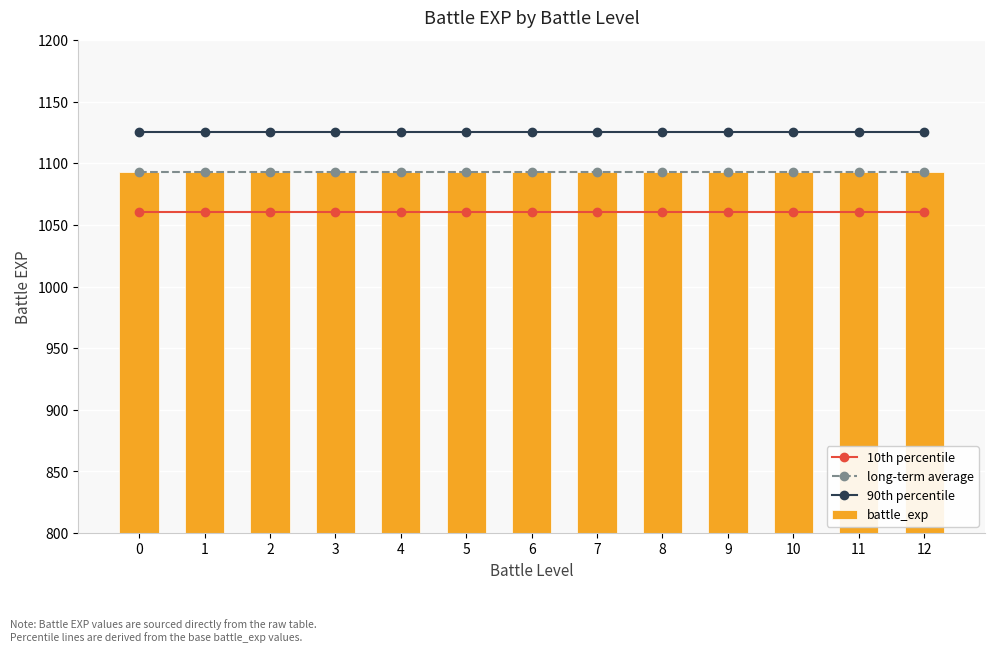

The 10th percentile series shows 1583.1 at 8. True or false?

False